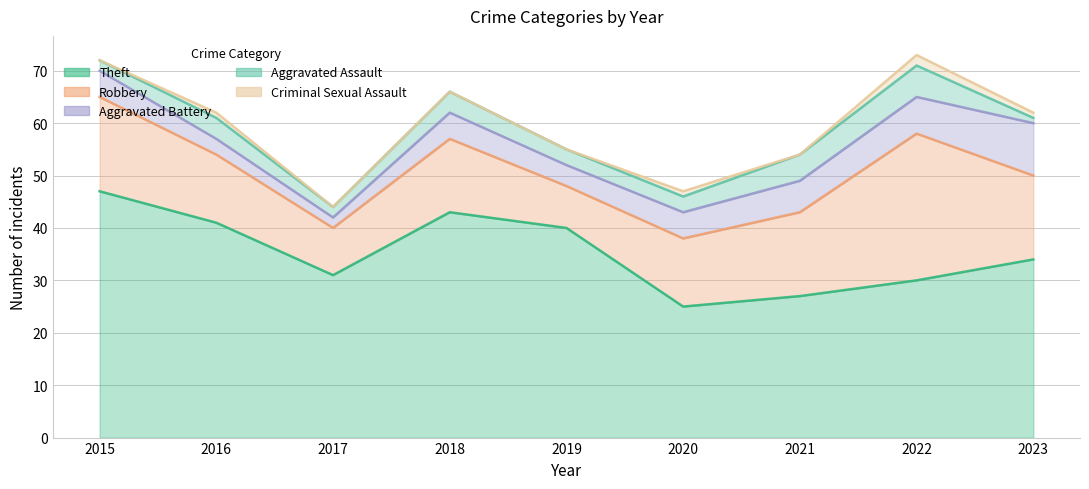

List the series in order of their peak value, highest first.

Theft, Robbery, Aggravated Battery, Aggravated Assault, Criminal Sexual Assault